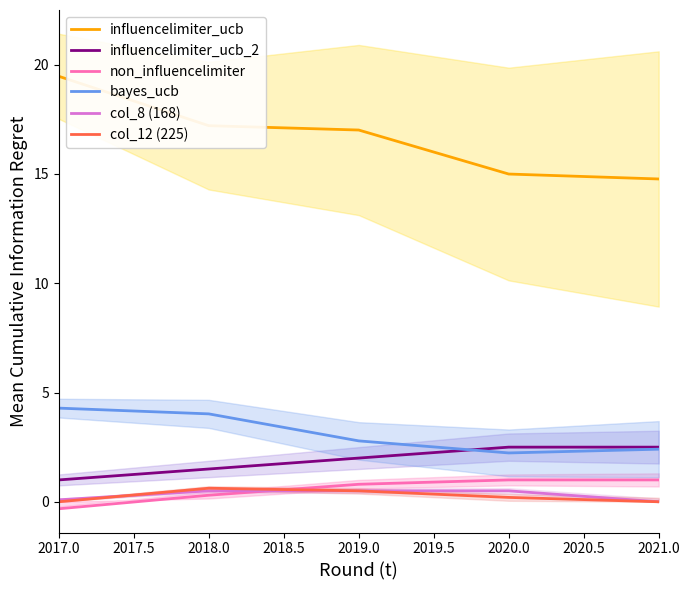

What position from the left is 2017.0?

1